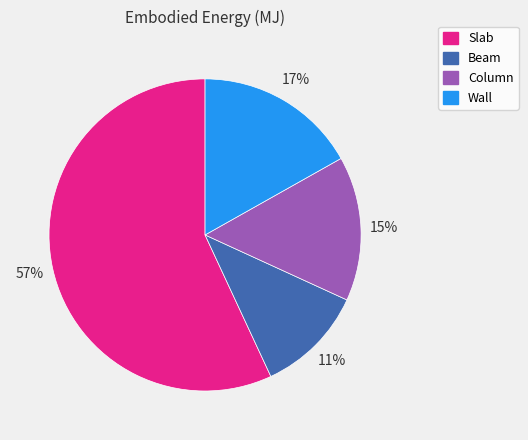

Approximately how many times larger is the value at Beam compared to Column?

0.7